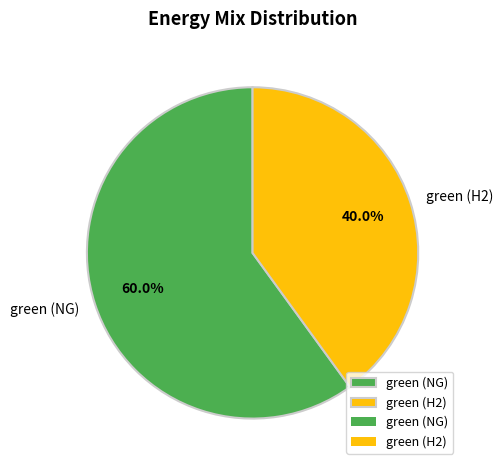

To the nearest percent, what is the difference between the green (H2) and green (NG) slice percentages?

20%